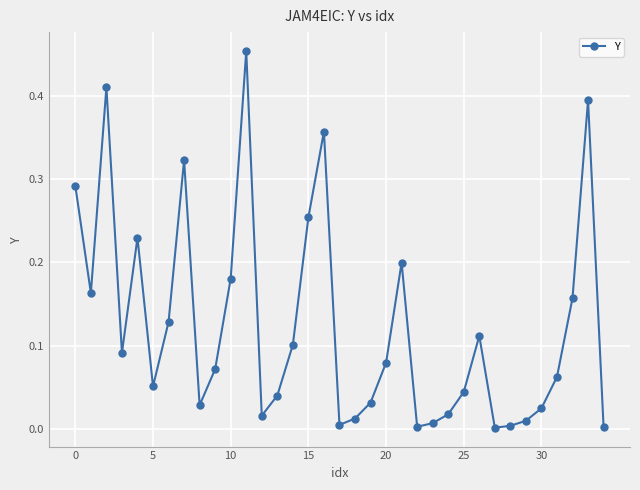

How many points are higher than both their immediate neighbors (excluding endpoints)?

8